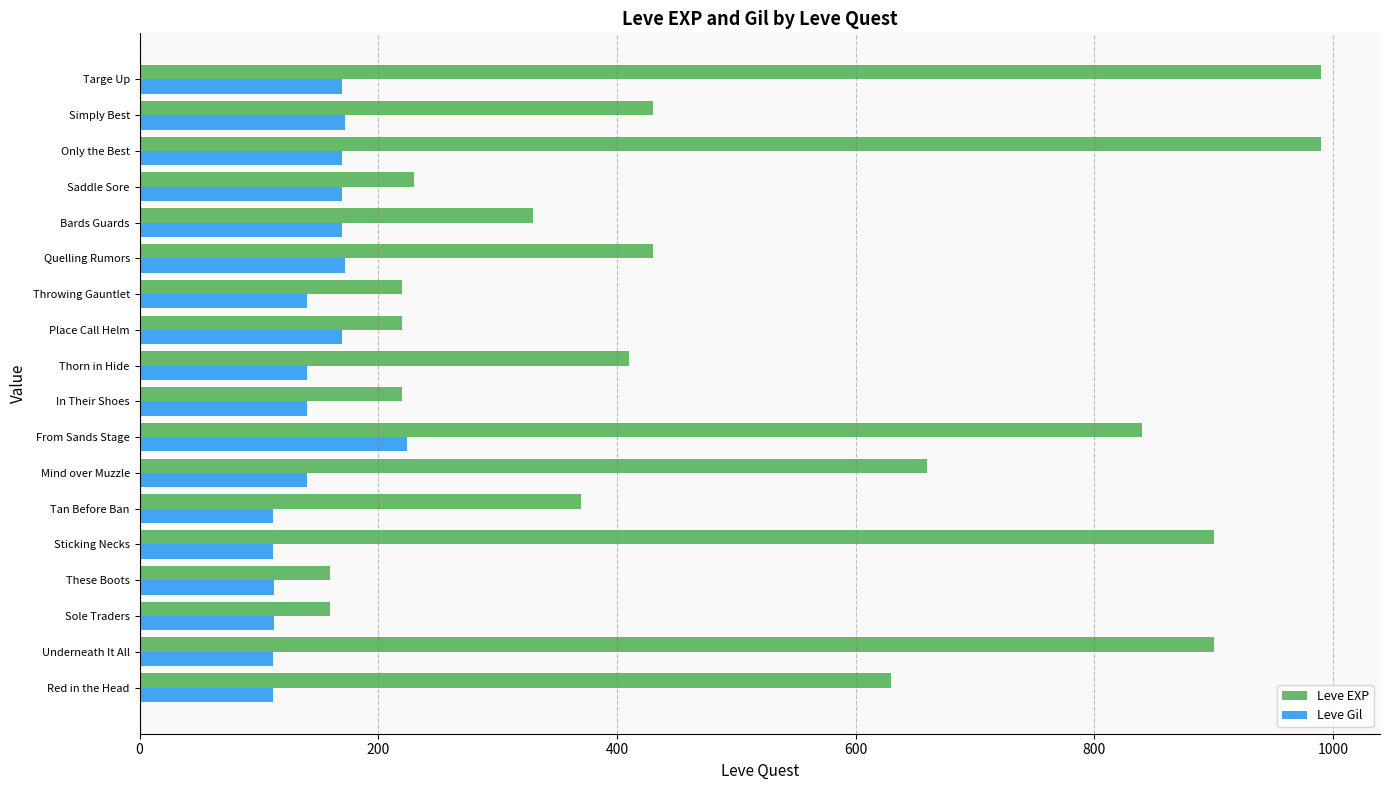

At how many categories does at least one series exceed 889?

4